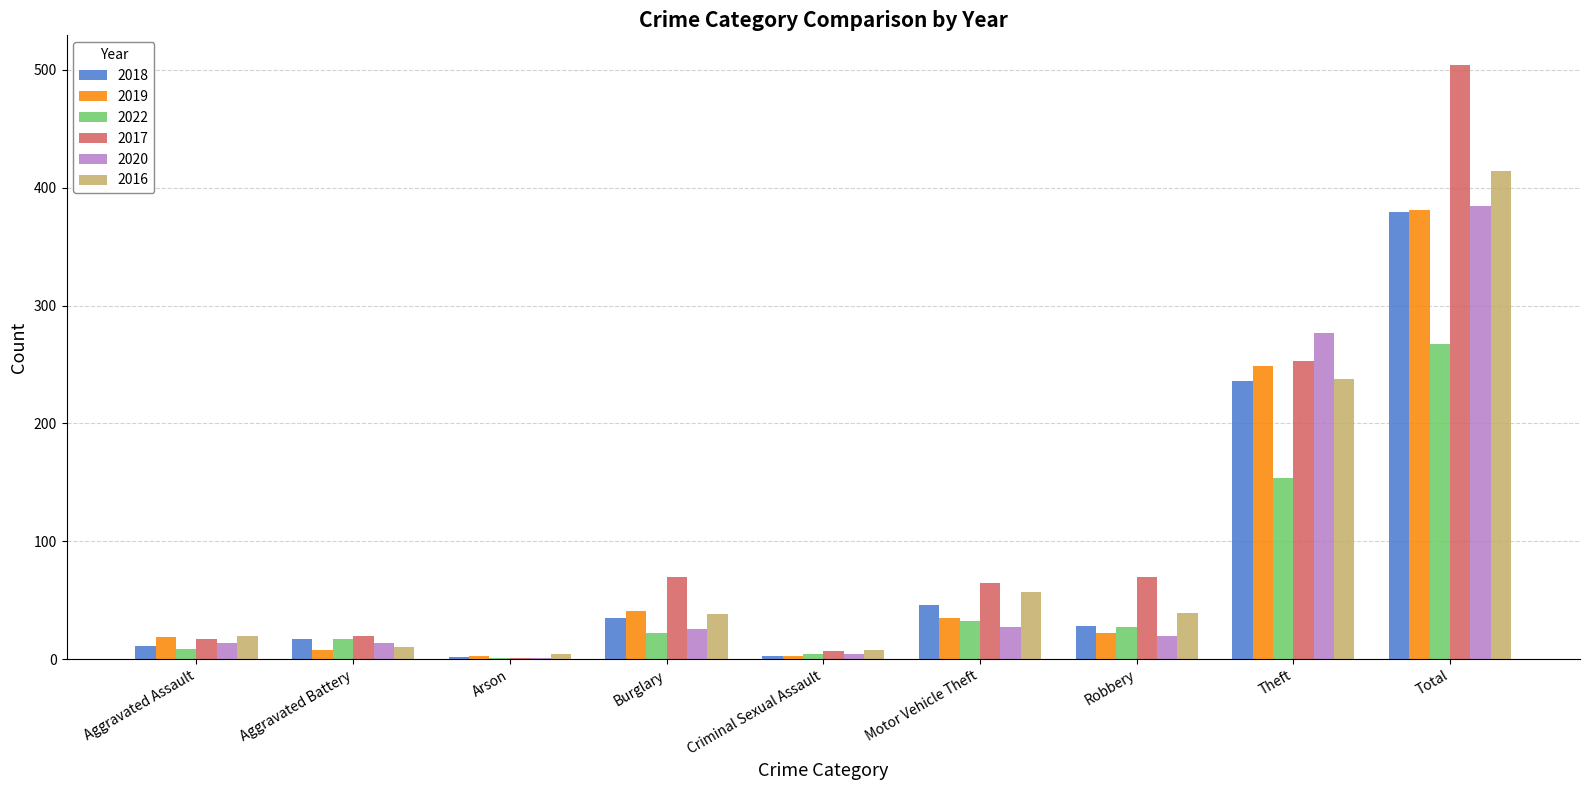

The 2018 series shows 11 at Aggravated Assault. True or false?

True